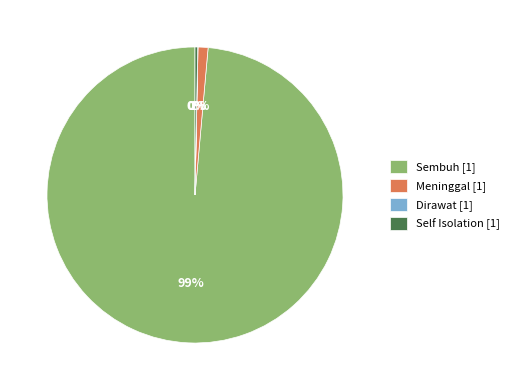

True or false: Sembuh accounts for 85% of the total.

False